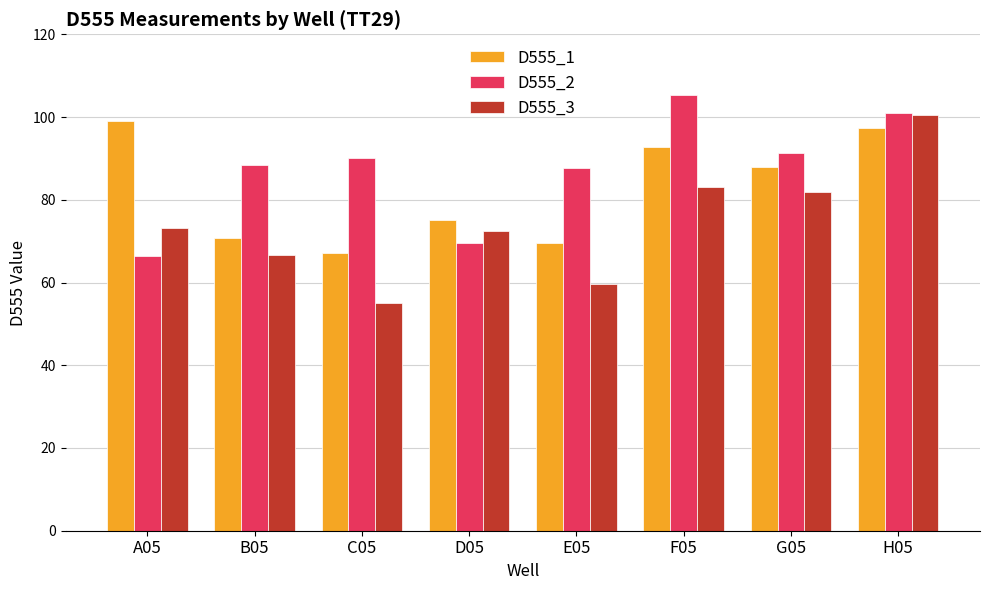

How many data points in D555_1 are above 87?

4